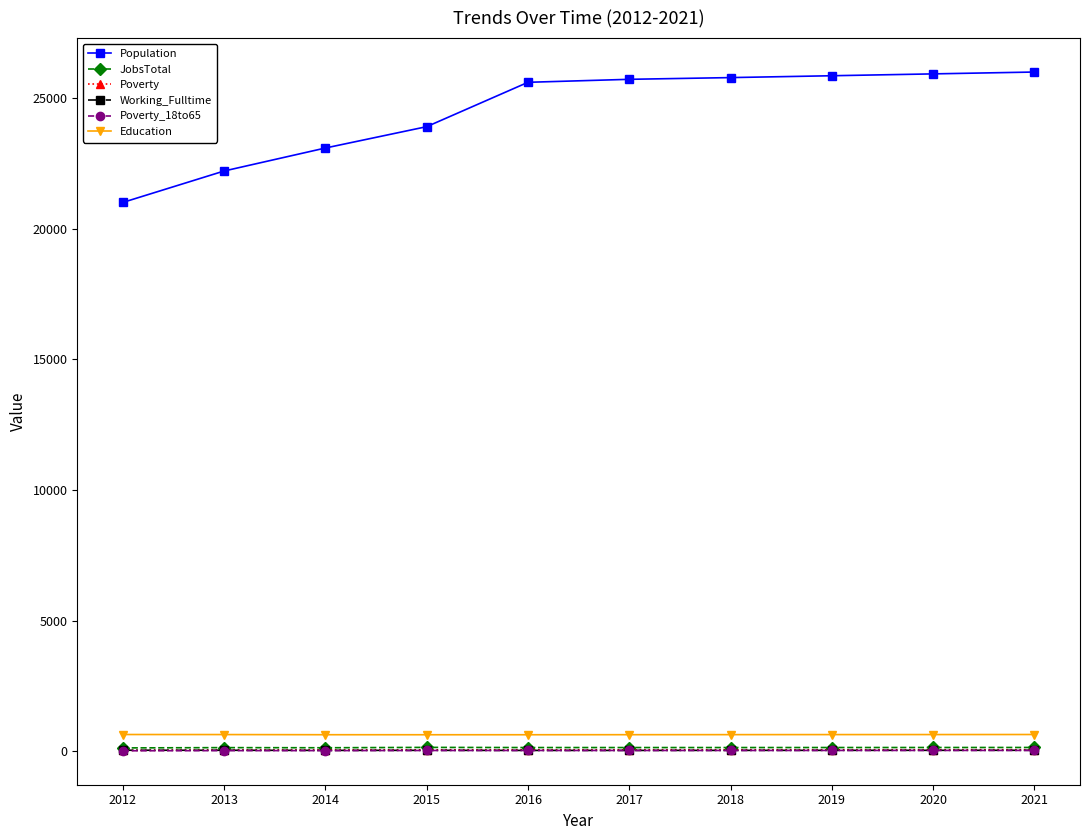

Which series has the widest spread of values?

Population